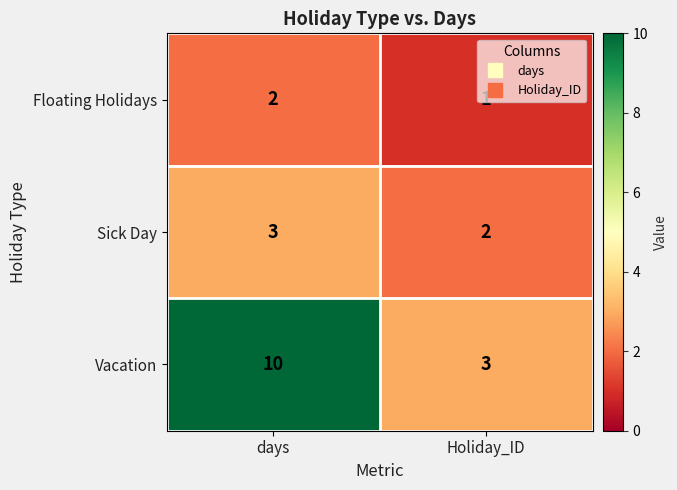

Which category has the lowest value in the Floating Holidays series?

Holiday_ID